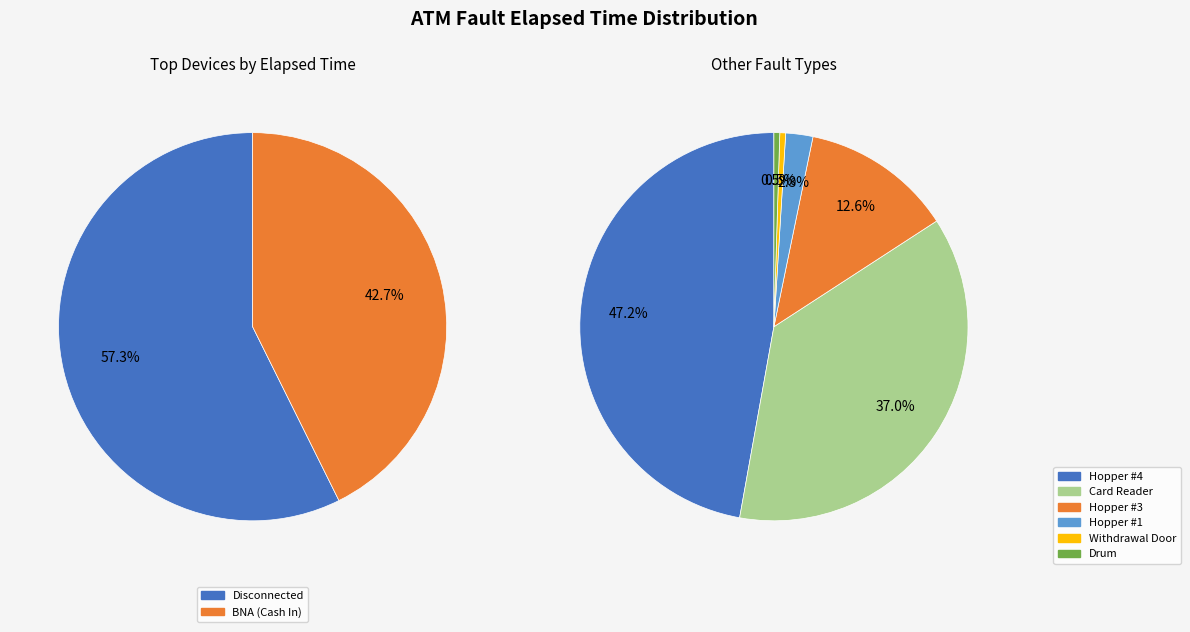

Combined, do Withdrawal Door and Hopper #3 account for over 50%?

No